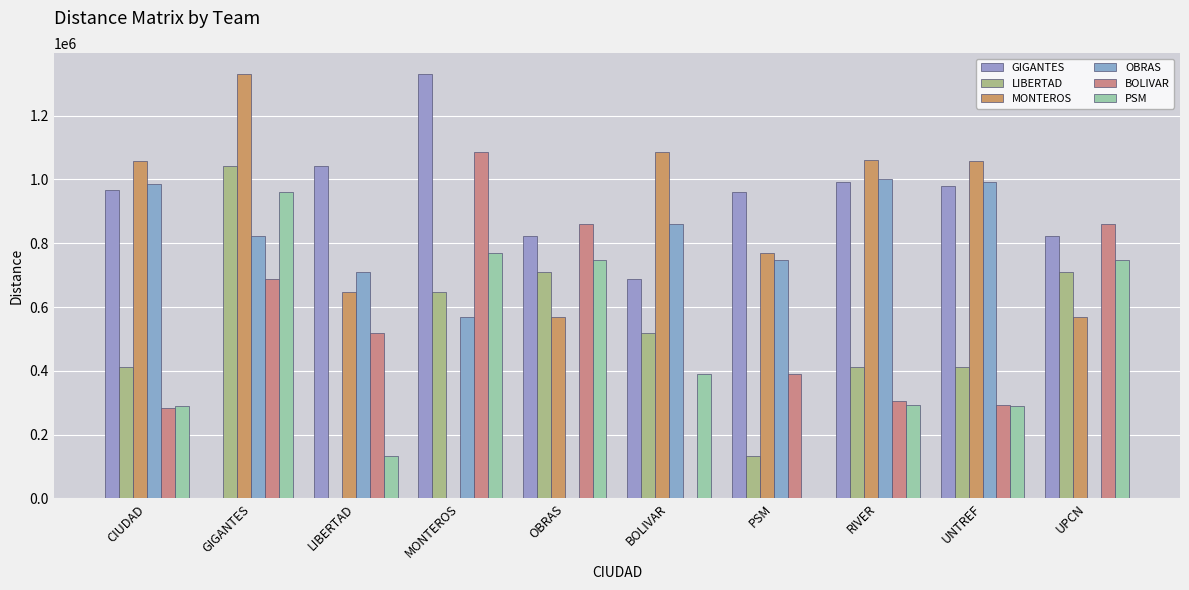

What position from the left is UPCN?

10